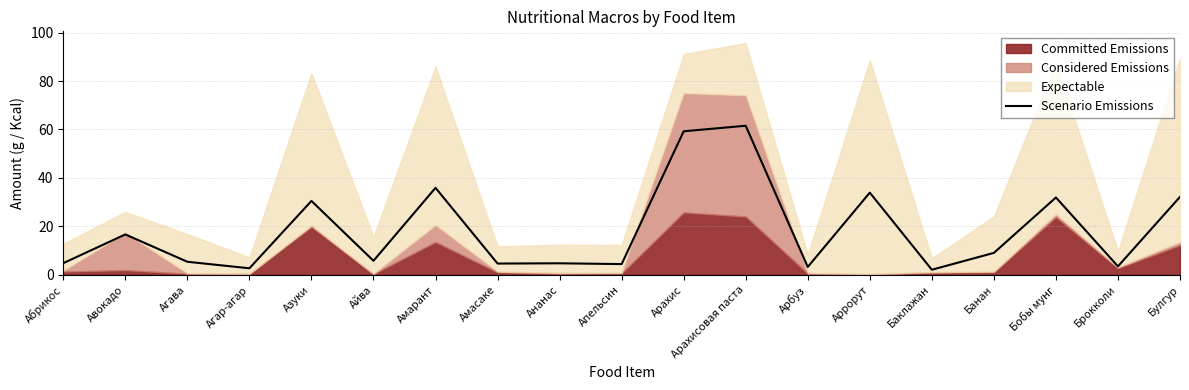

Is it true that the value at Агава is 5.4?

True